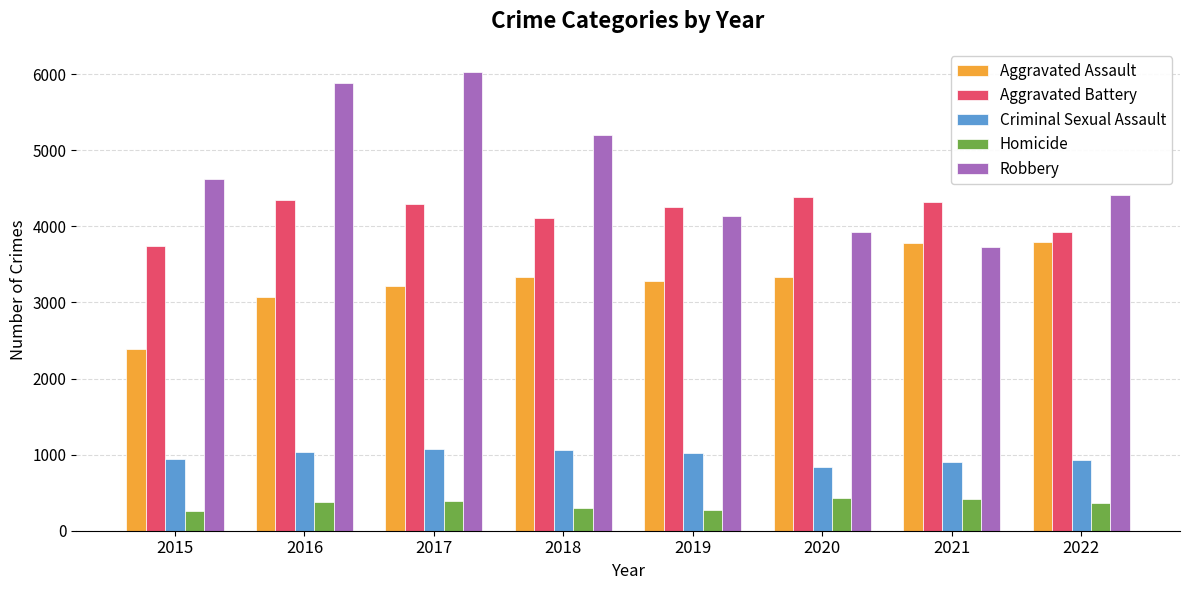

What is the difference between the Aggravated Battery values at 2017 and 2022?

369